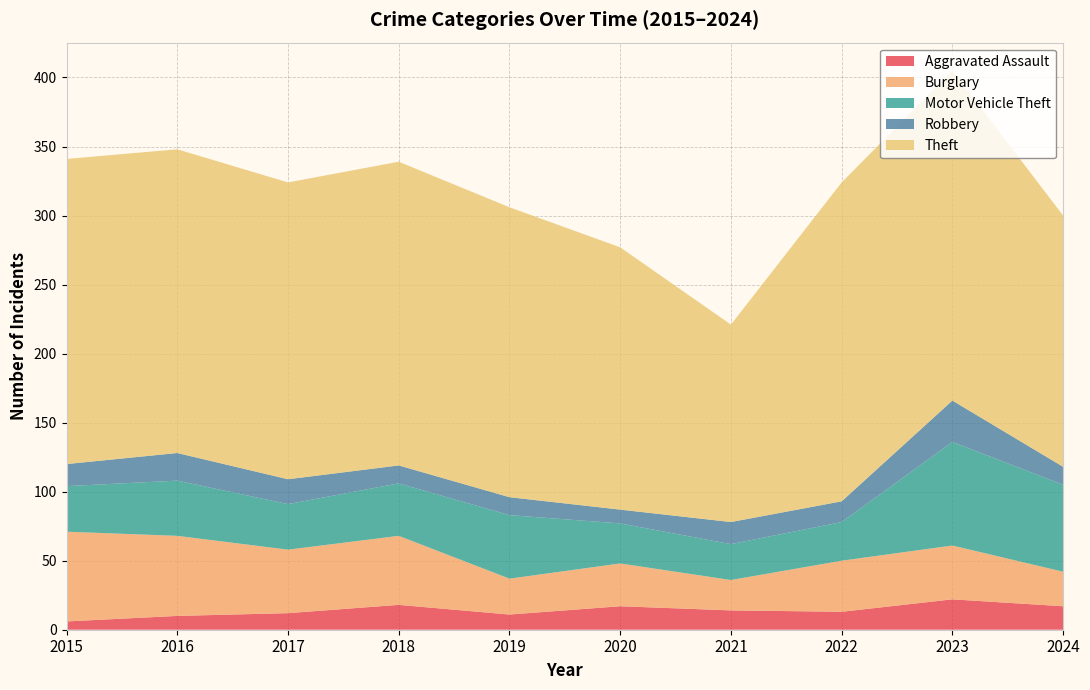

Reading left to right, list all the values displayed in this chart.

Aggravated Assault: 6	10	12	18	11	17	14	13	22	17
Burglary: 65	58	46	50	26	31	22	37	39	25
Motor Vehicle Theft: 33	40	33	38	46	29	26	28	75	63
Robbery: 16	20	18	13	13	10	16	15	30	13
Theft: 221	220	215	220	210	190	143	231	239	182